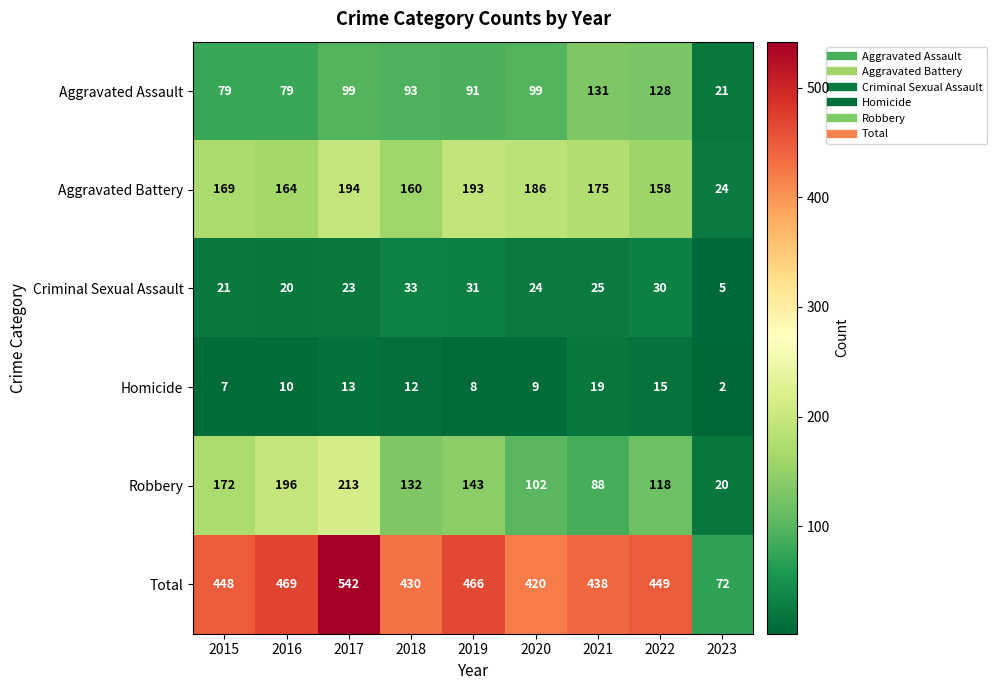

Rank the series at 2021 from lowest to highest value.

Homicide, Criminal Sexual Assault, Robbery, Aggravated Assault, Aggravated Battery, Total